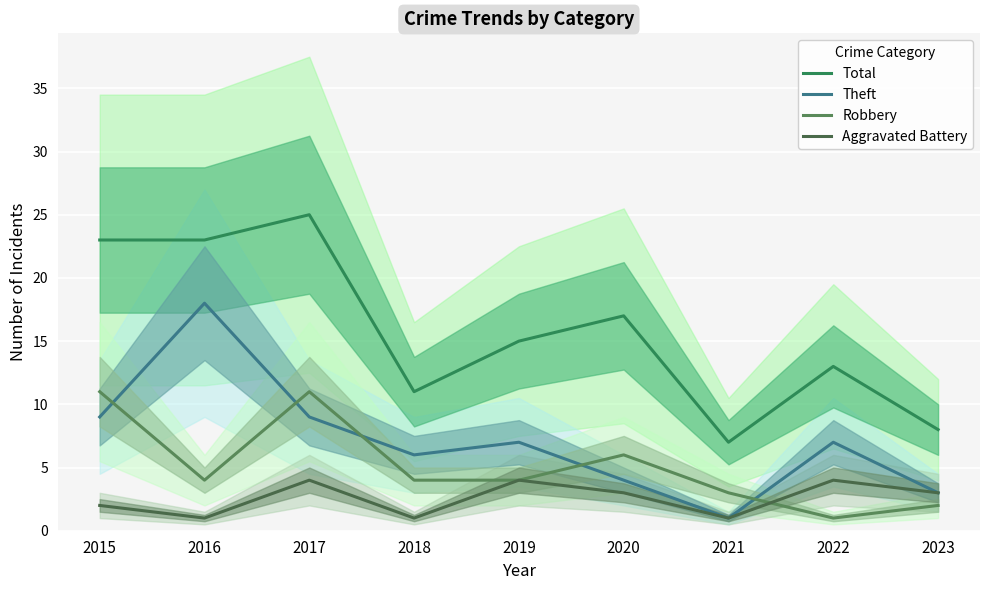

What is the value of the Aggravated Battery point at the 2nd from the left?

1